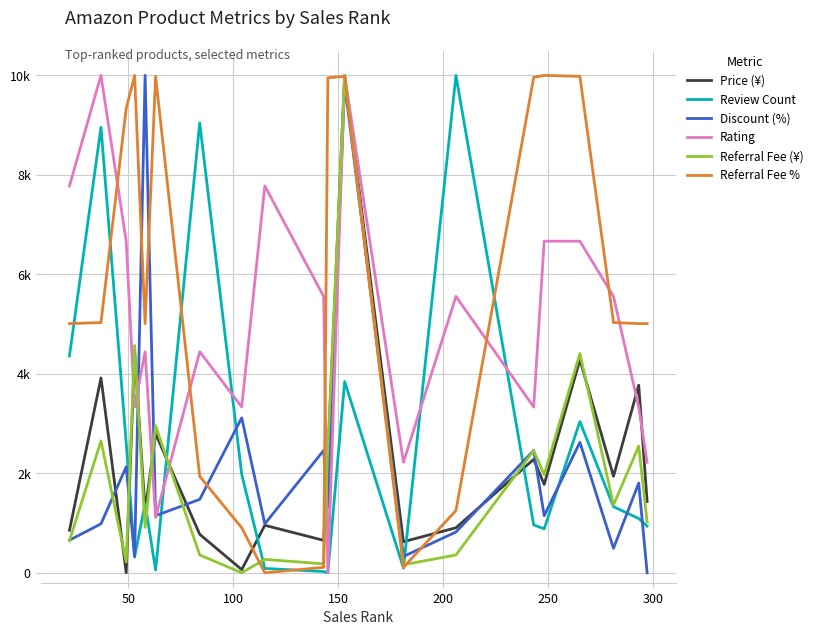

What are all the series names shown in the legend?

Price (¥), Review Count, Discount (%), Rating, Referral Fee (¥), Referral Fee %